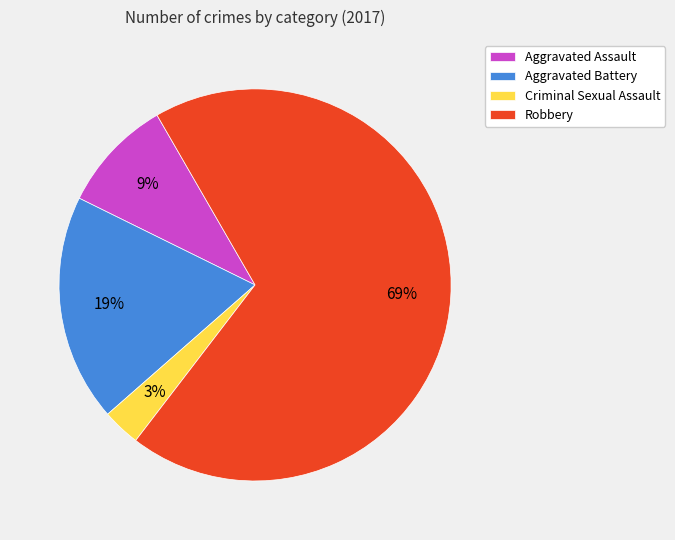

Does any single category account for the majority?

Yes